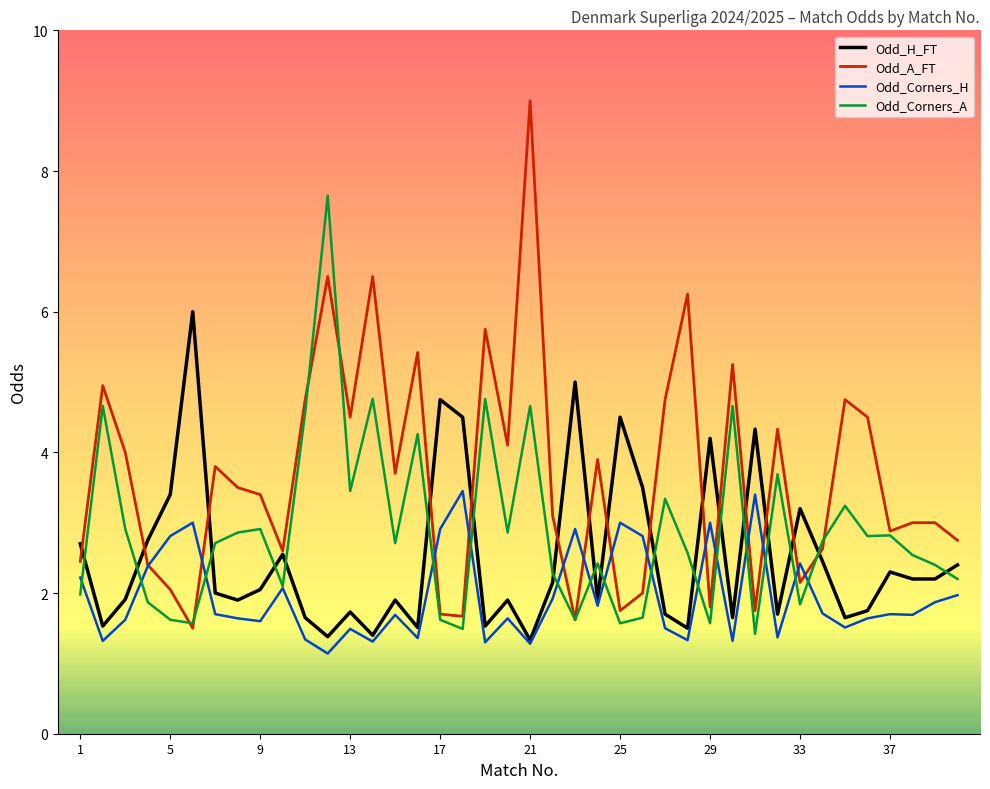

What are all the series names shown in the legend?

Odd_H_FT, Odd_A_FT, Odd_Corners_H, Odd_Corners_A